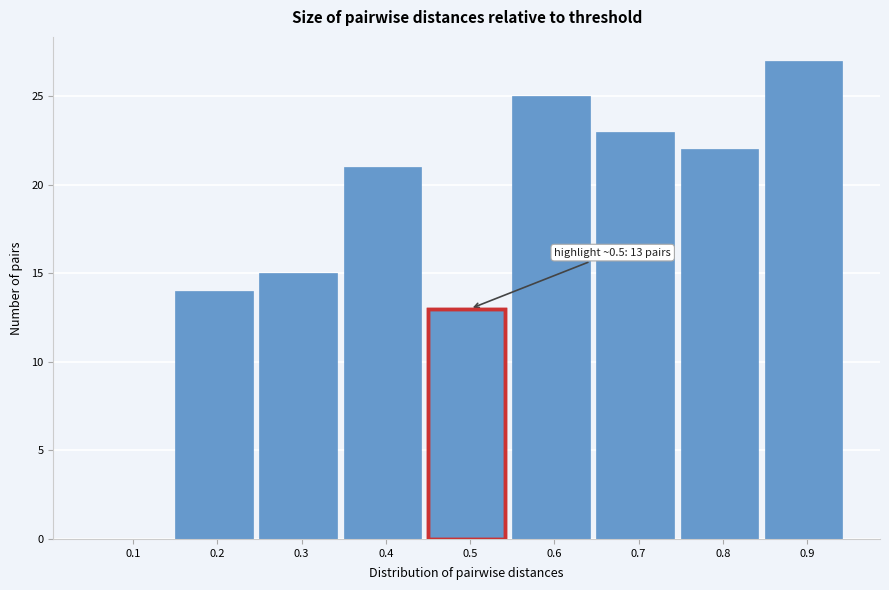

Reading left to right, transcribe all the data shown in this chart.

0.1=0	0.2=14	0.3=15	0.4=21	0.5=13	0.6=25	0.7=23	0.8=22	0.9=27